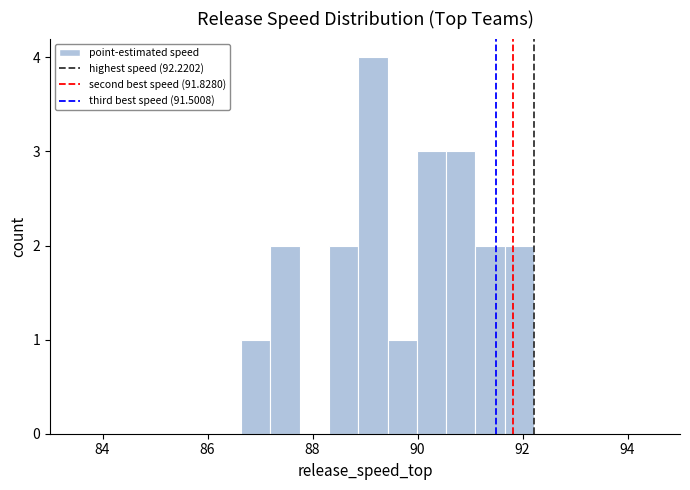

Around what value on the x-axis is the tallest bar? Give the approximate position of its centre, as read against the axis.

89.2